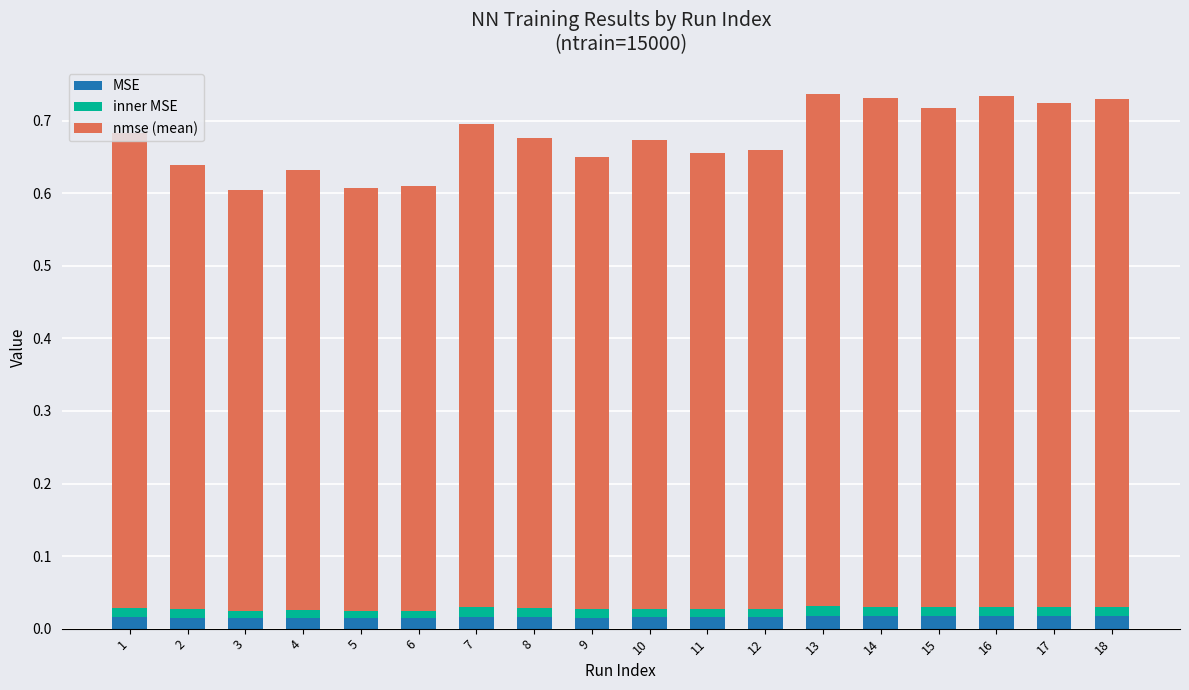

What are all the series names shown in the legend?

MSE, inner MSE, nmse (mean)